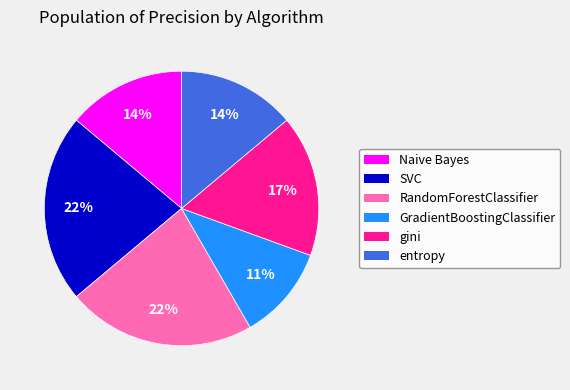

How many segments does this pie chart have?

6